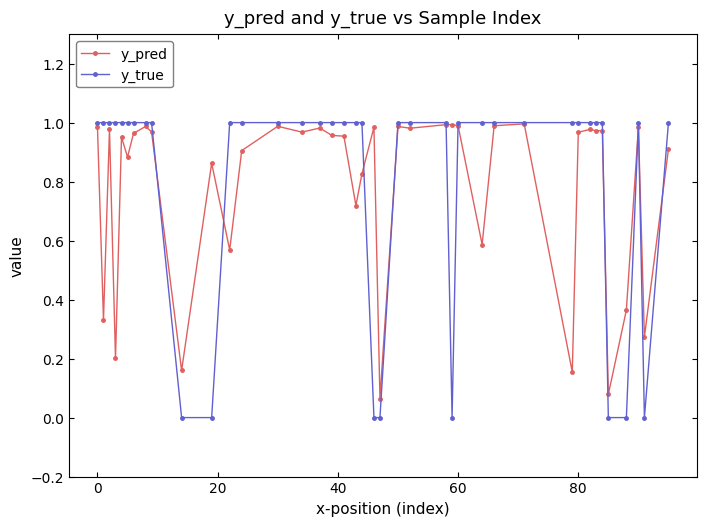

True or false: y_pred has more than 1 points higher than both neighbors.

True